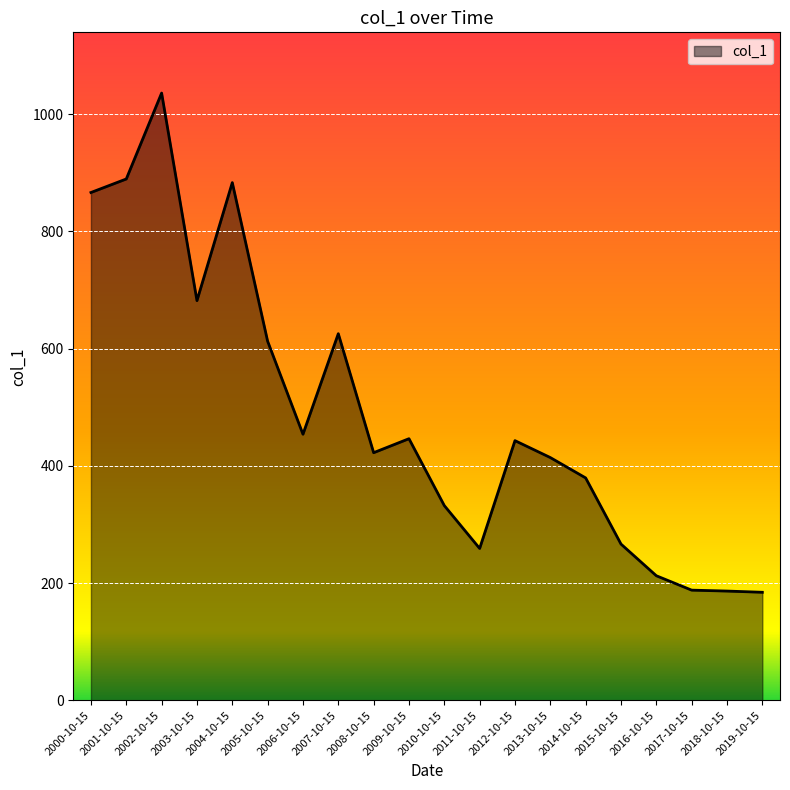

What is the maximum value shown in the chart?

1036.1